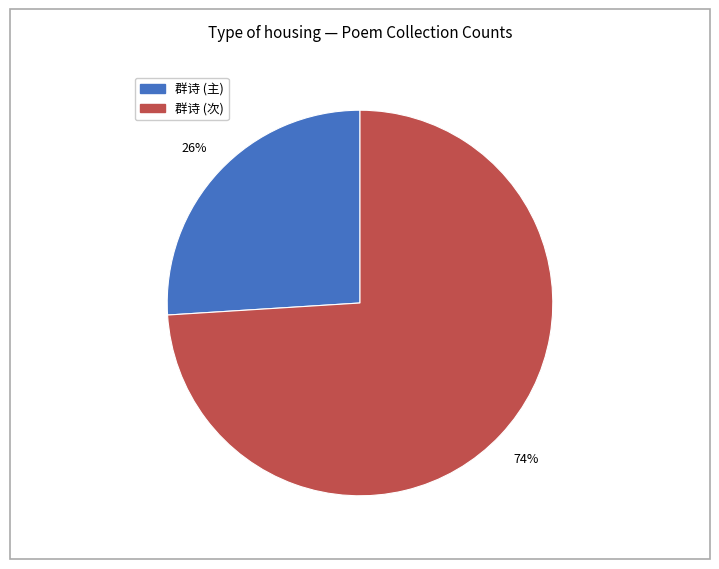

To the nearest percent, what is the difference between the largest and smallest slice percentages?

48%